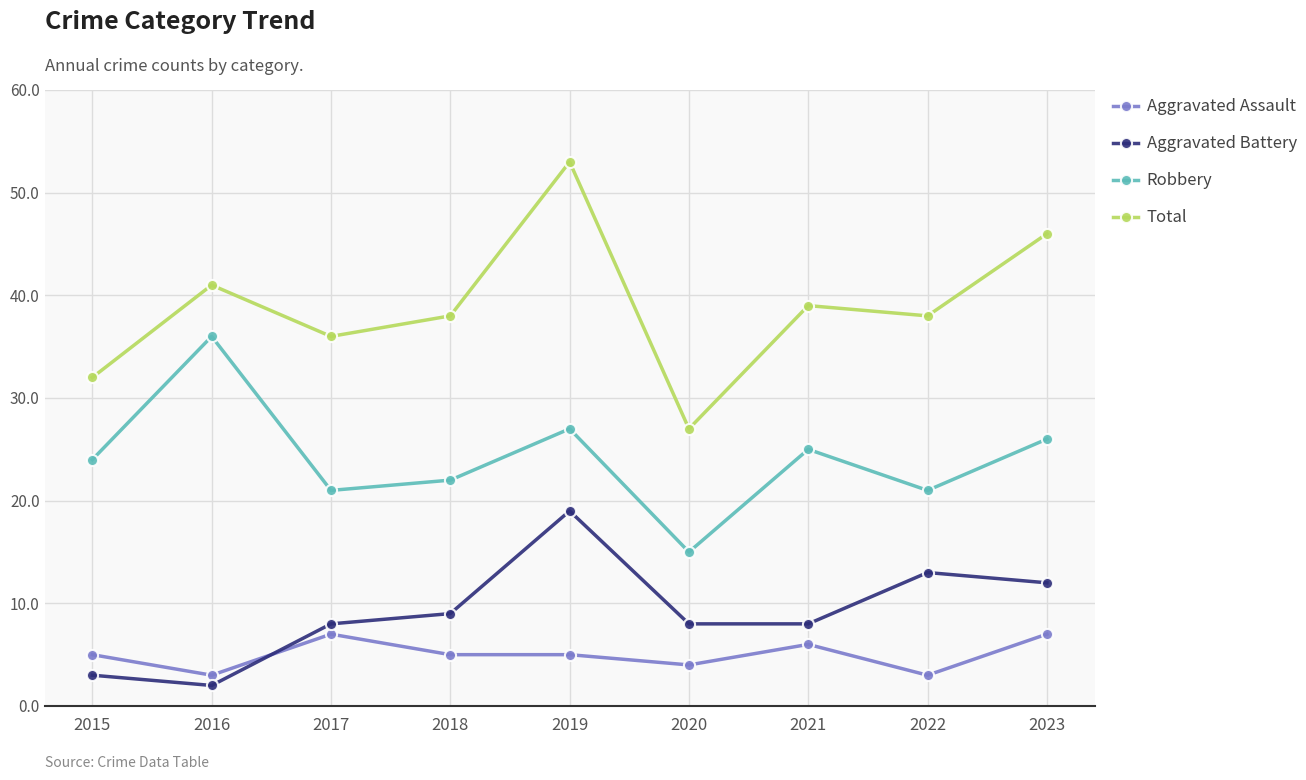

What is the difference between the highest and lowest values at 2020?

23